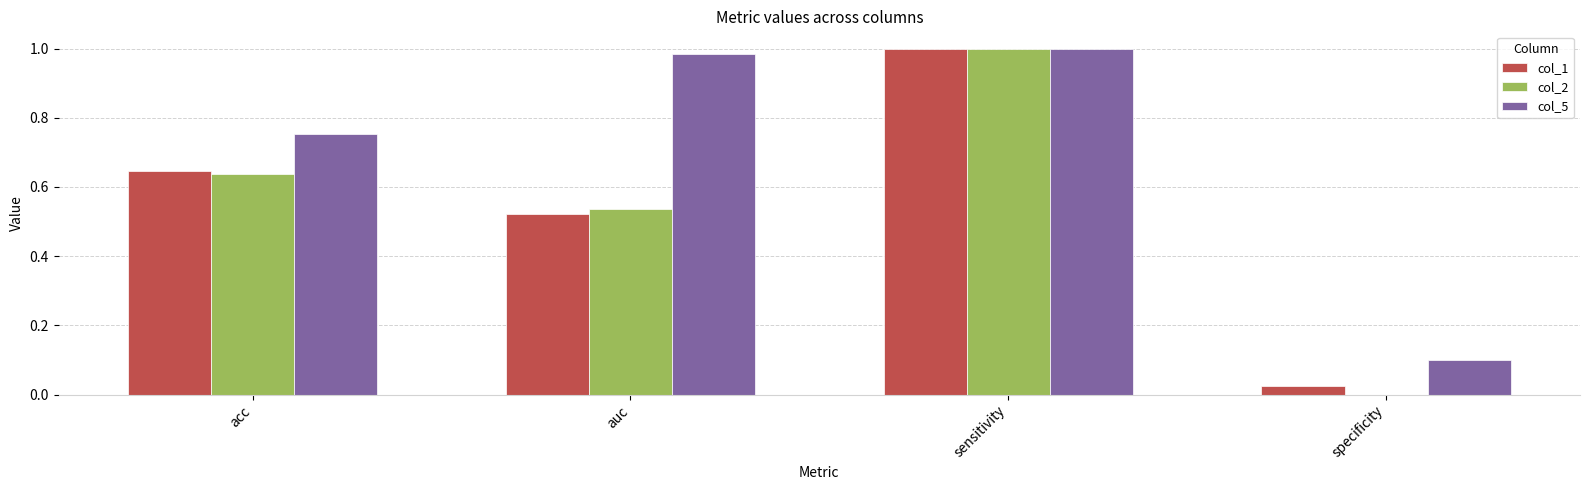

True or false: col_5 has a value of 0.3 at acc.

False